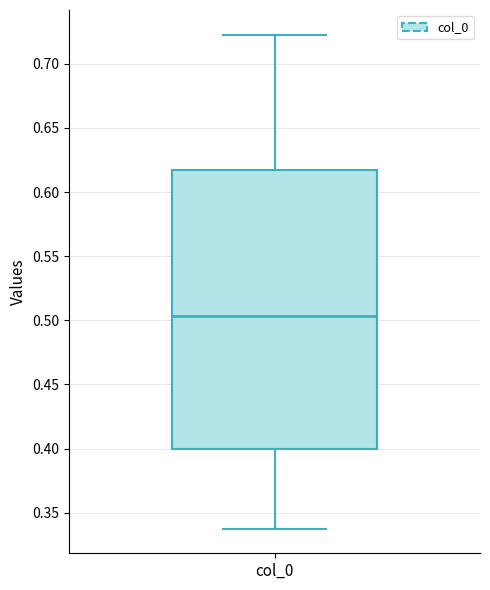

Where does the median line of the box for col_0 sit on the y-axis? The values are not printed on the chart, so give them approximately, as read against the axis.

0.505